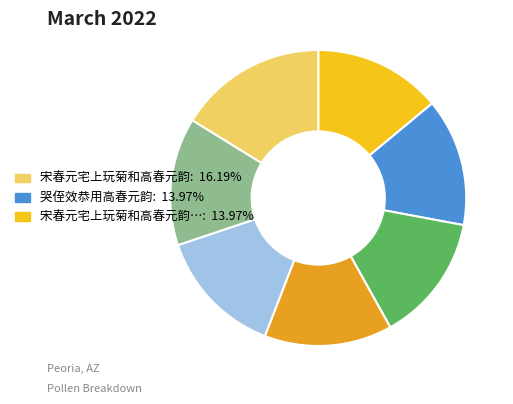

Is there a majority slice in this chart?

No